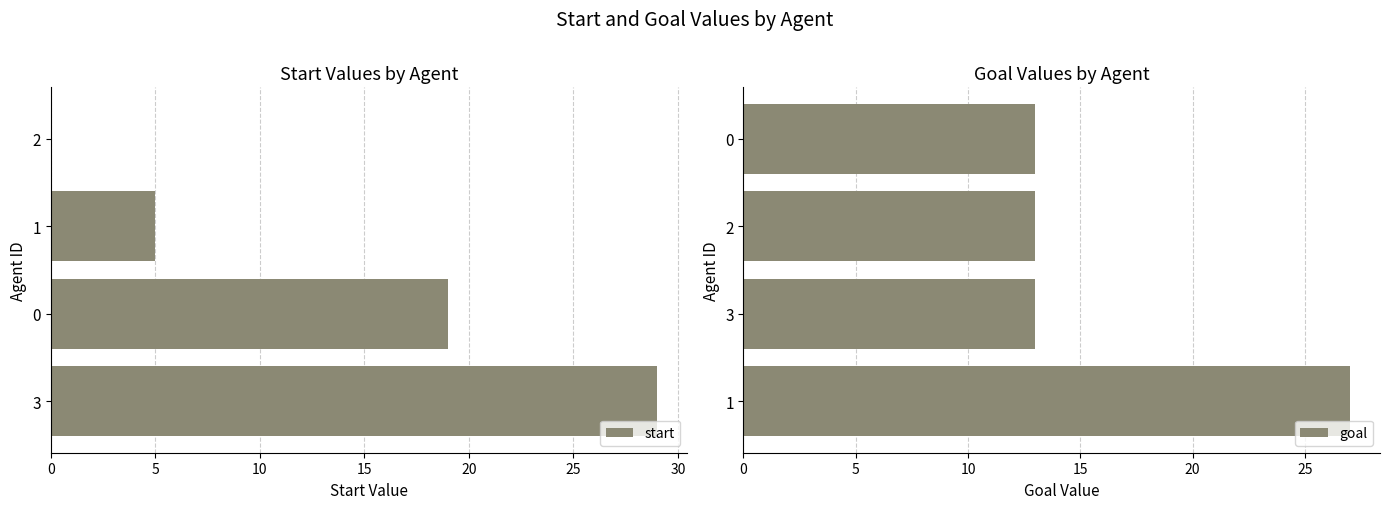

True or false: start has a value of 17 at 2.

False